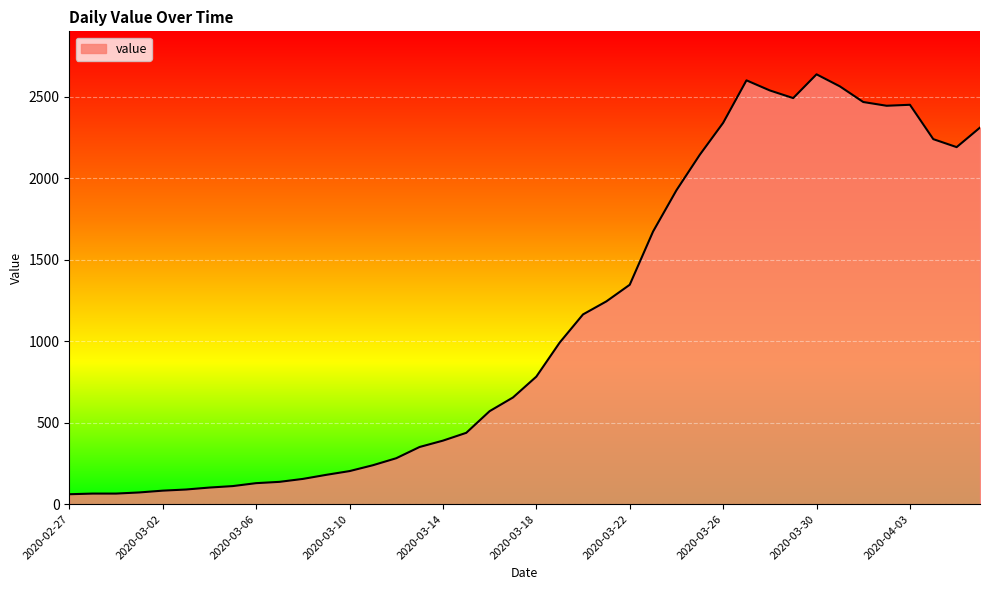

What is the difference between the maximum and minimum values?

2578